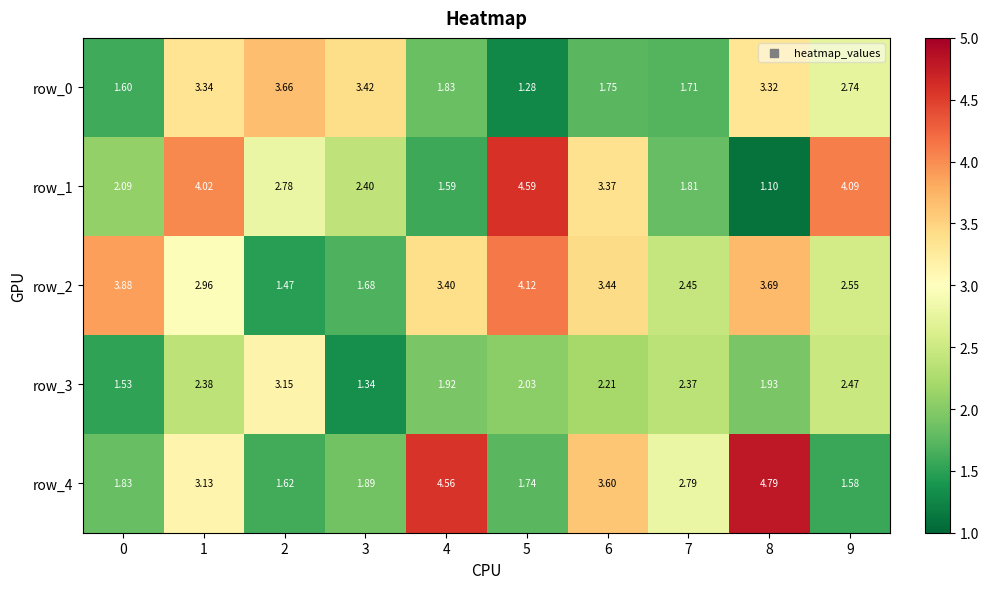

At which label is row_3 closest to 2?

5